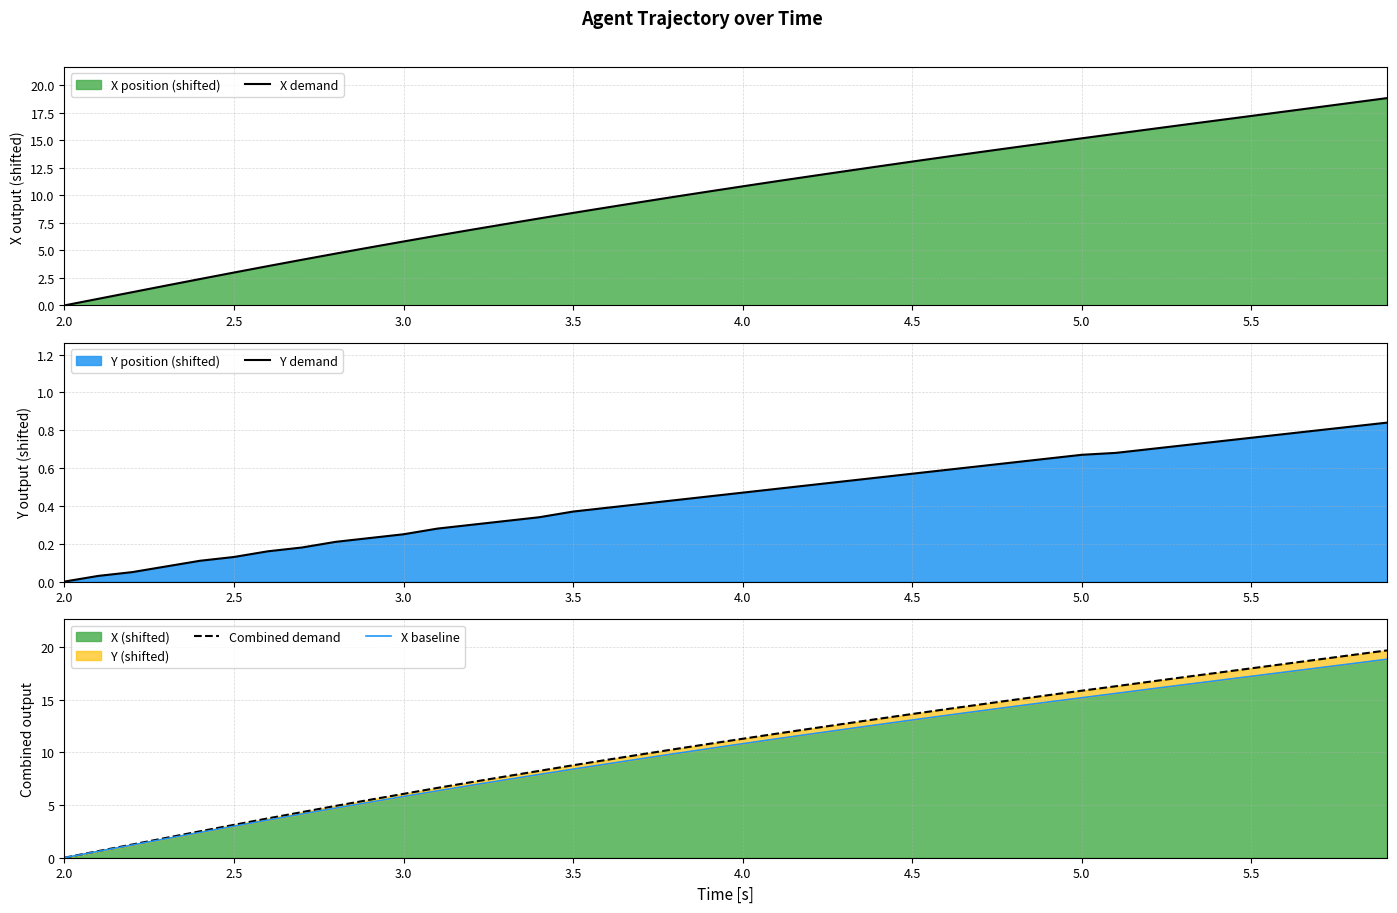

What is the sum of all X demand values?

406.0